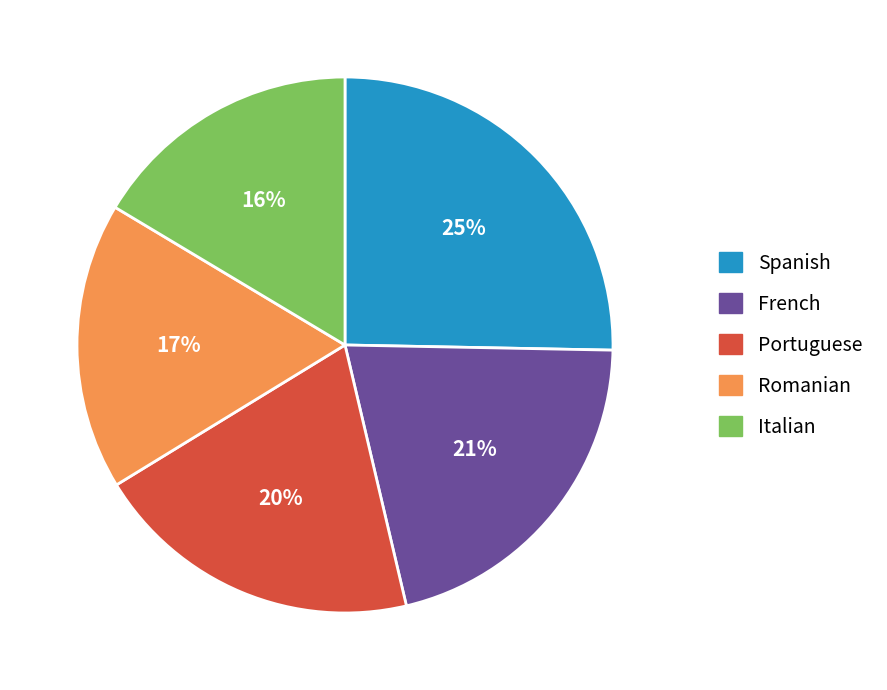

Which category has the biggest portion of the pie?

Spanish